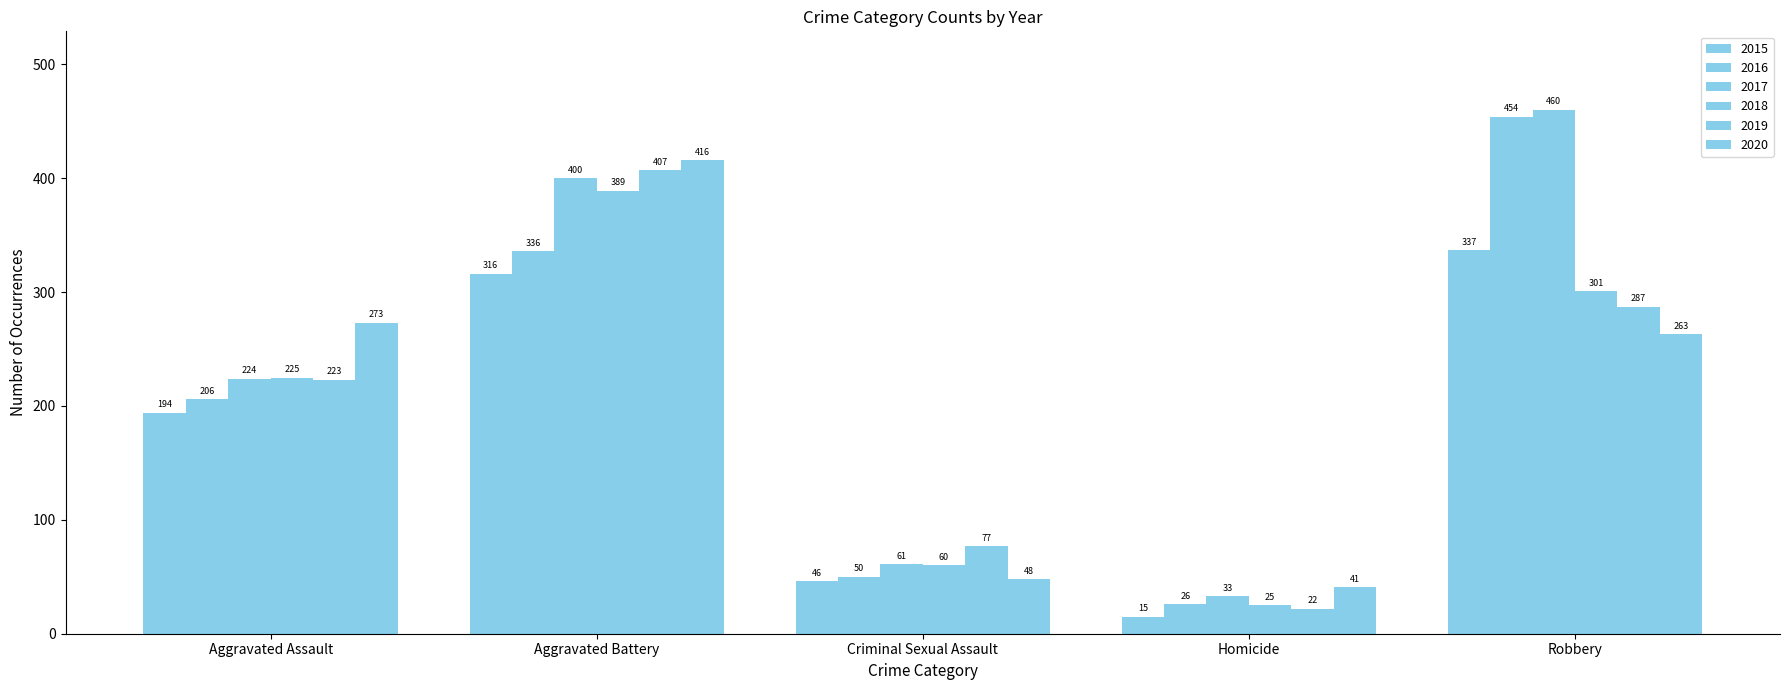

At which label does 2017 reach its peak?

Robbery